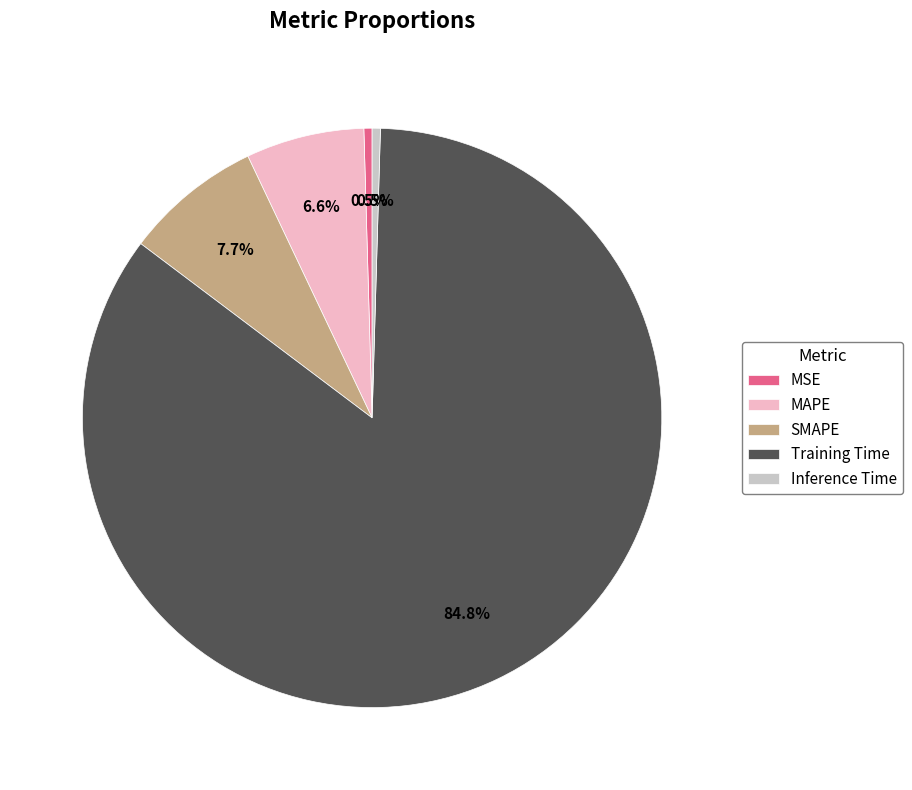

Is there any slice that represents more than half of the pie?

Yes